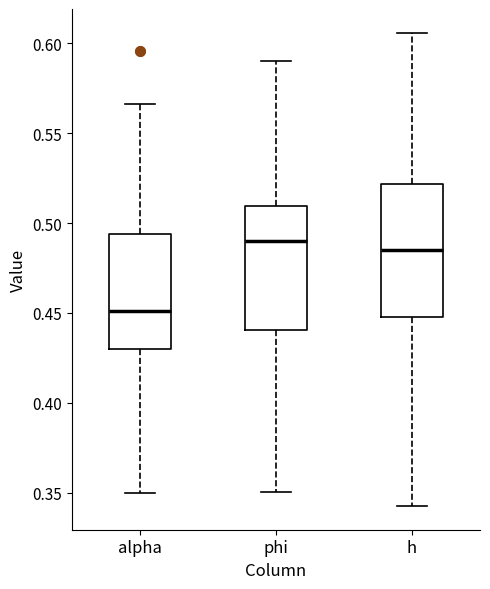

Reading left to right, read every box against the y-axis: the position of its median line, the range the box covers, and the ends of its whiskers. The values are not printed on the chart, so give them approximately, as read against the axis.

alpha: median 0.450, box 0.430 to 0.495, whiskers 0.350 to 0.565
phi: median 0.490, box 0.440 to 0.510, whiskers 0.350 to 0.590
h: median 0.485, box 0.450 to 0.520, whiskers 0.345 to 0.605